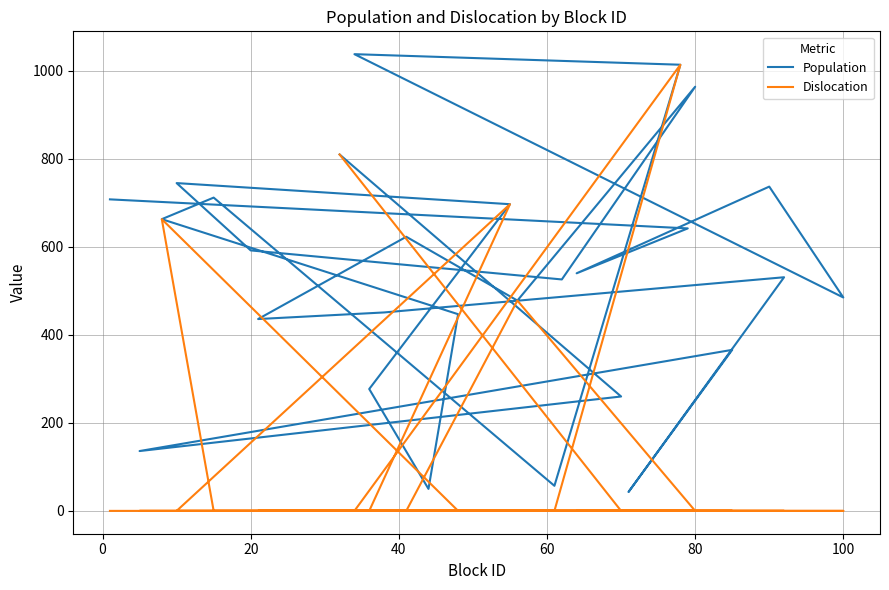

How many data points in Dislocation are above 0?

5